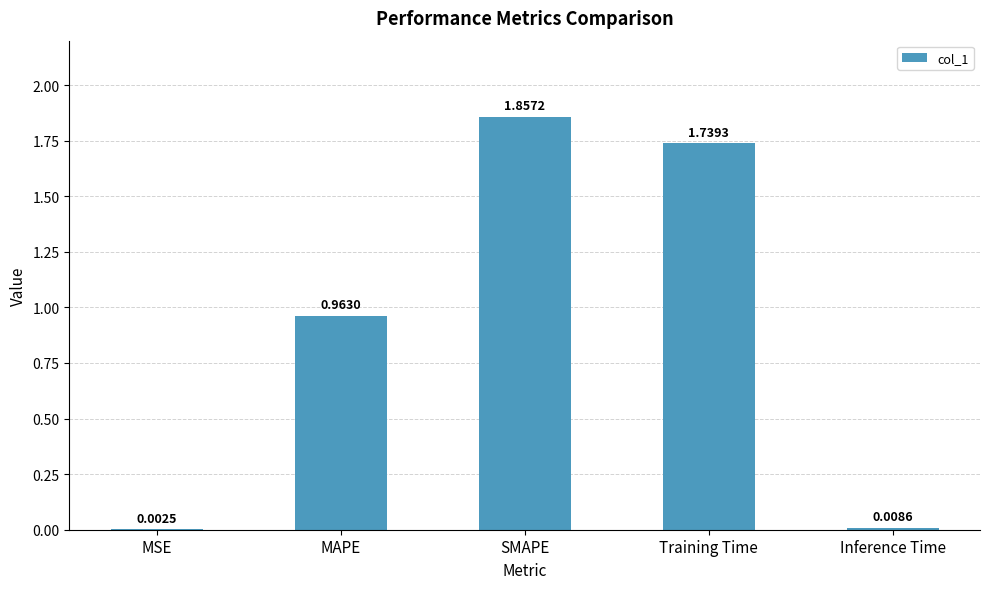

Which category has the highest value across all series?

SMAPE